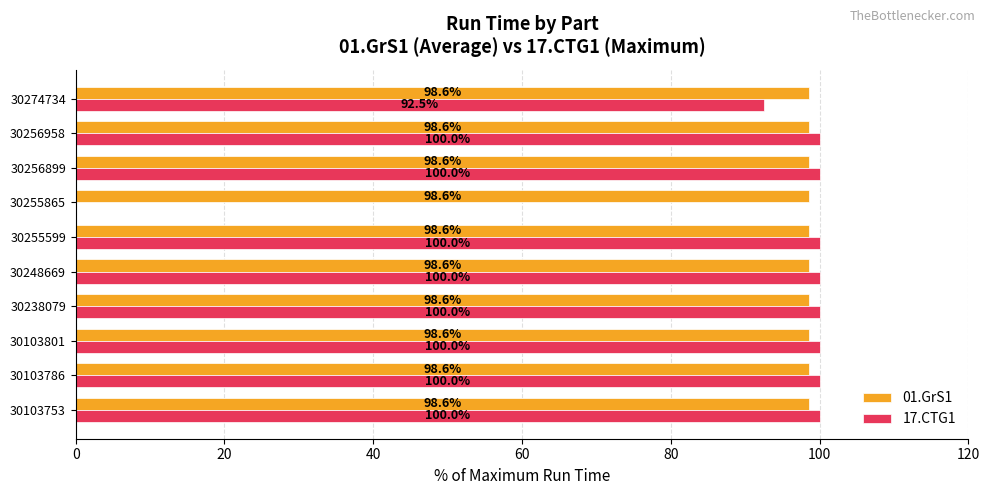

Read the 01.GrS1 value at 30256899.

98.6